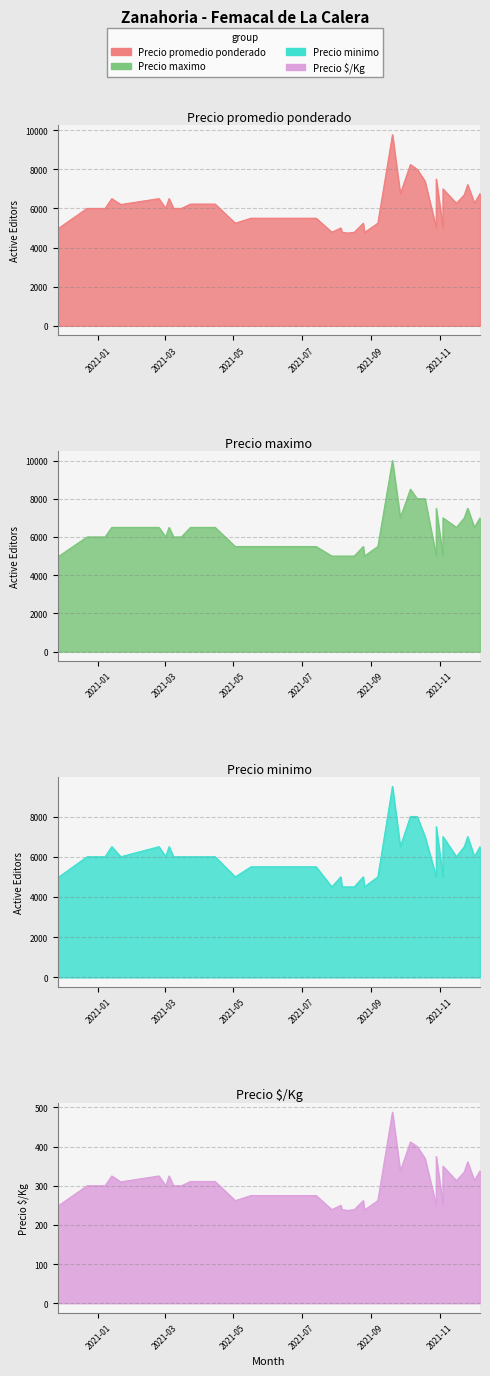

Does the chart have visible grid lines?

Yes